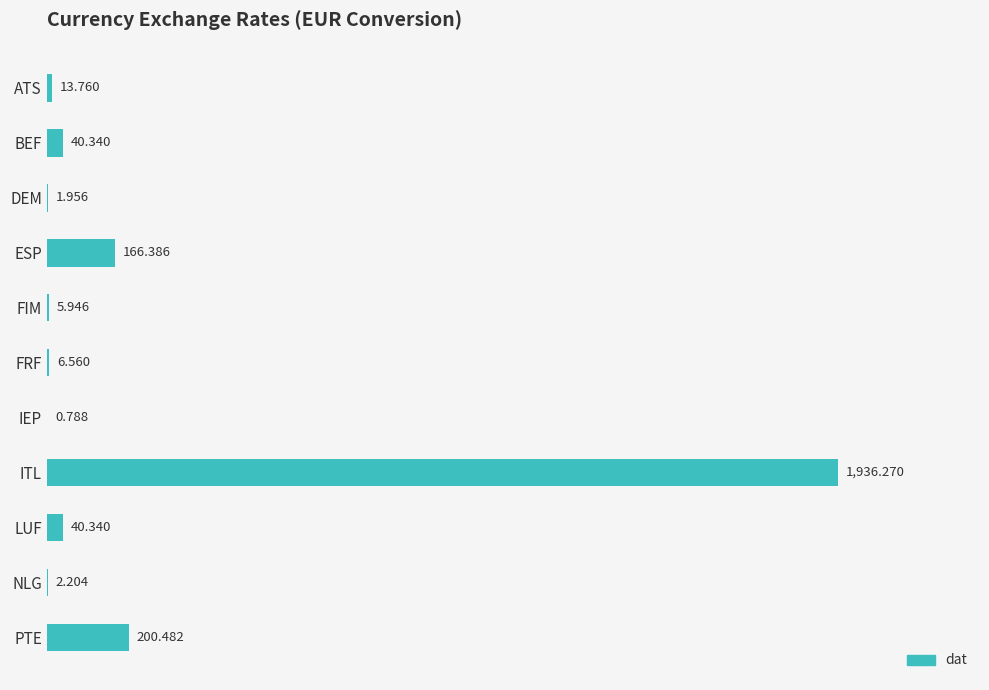

Are the bars horizontal?

Yes